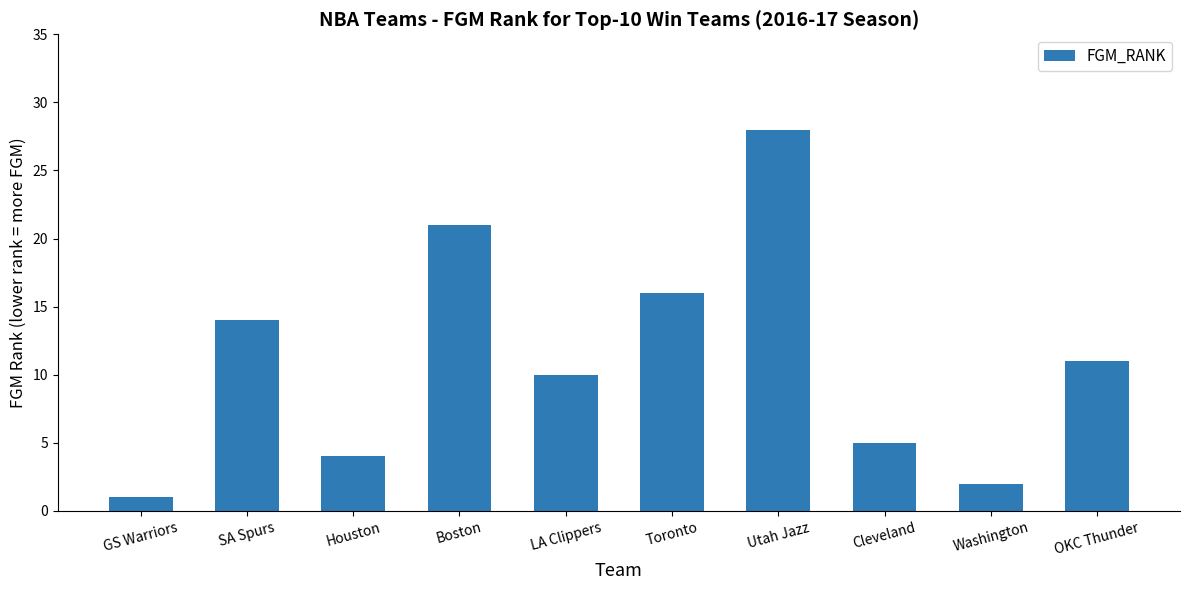

The value at Houston is 4. True or false?

True